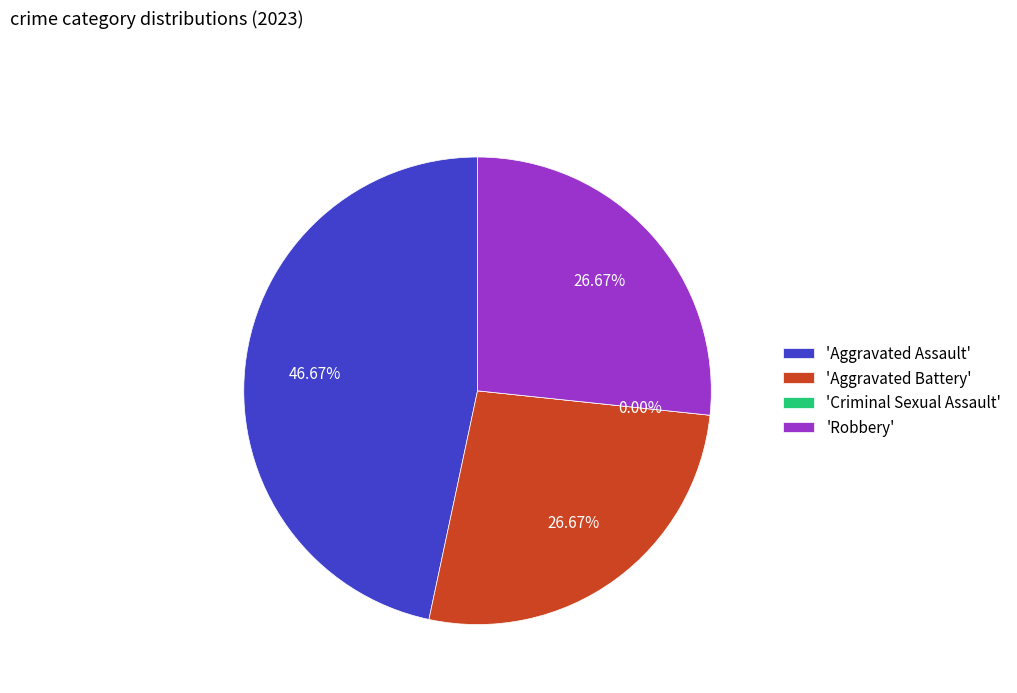

How many segments does this pie chart have?

4